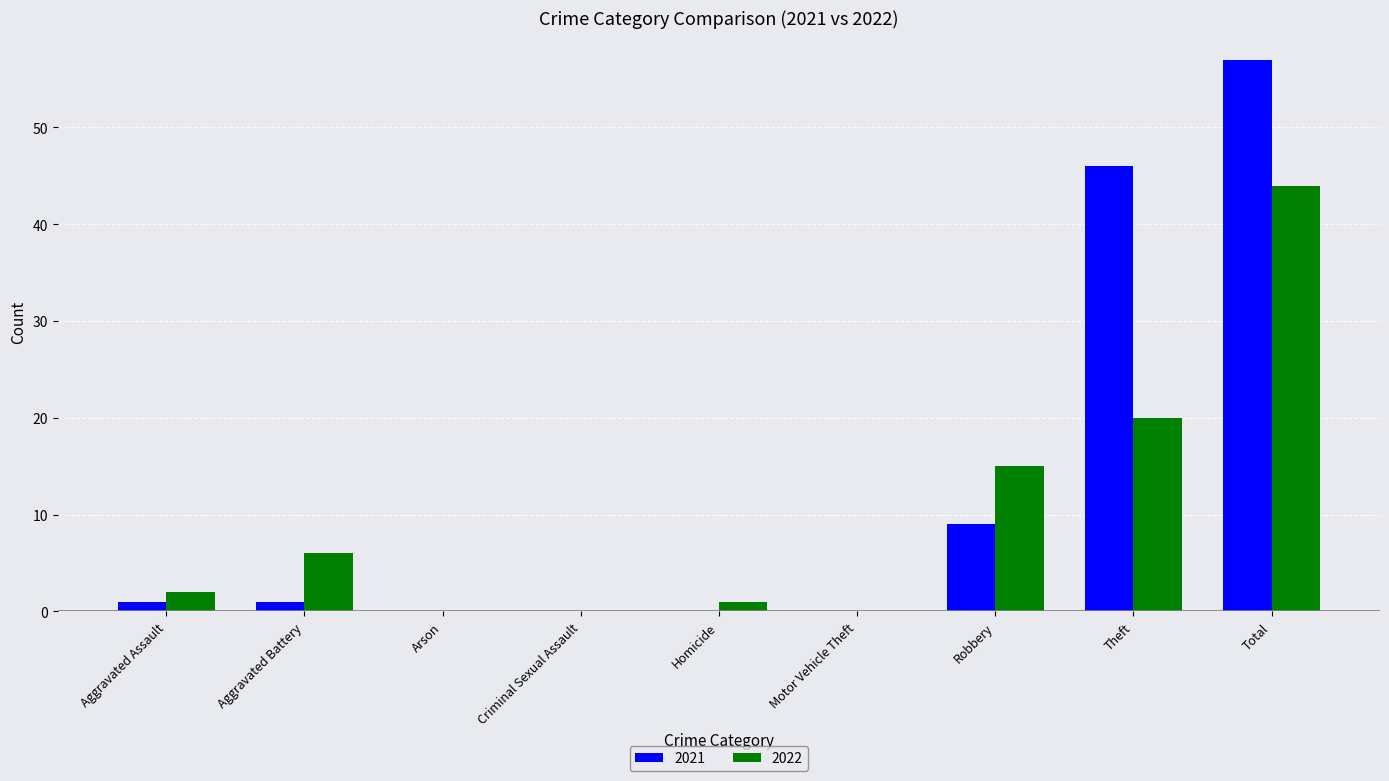

Count the number of data series in this chart.

2